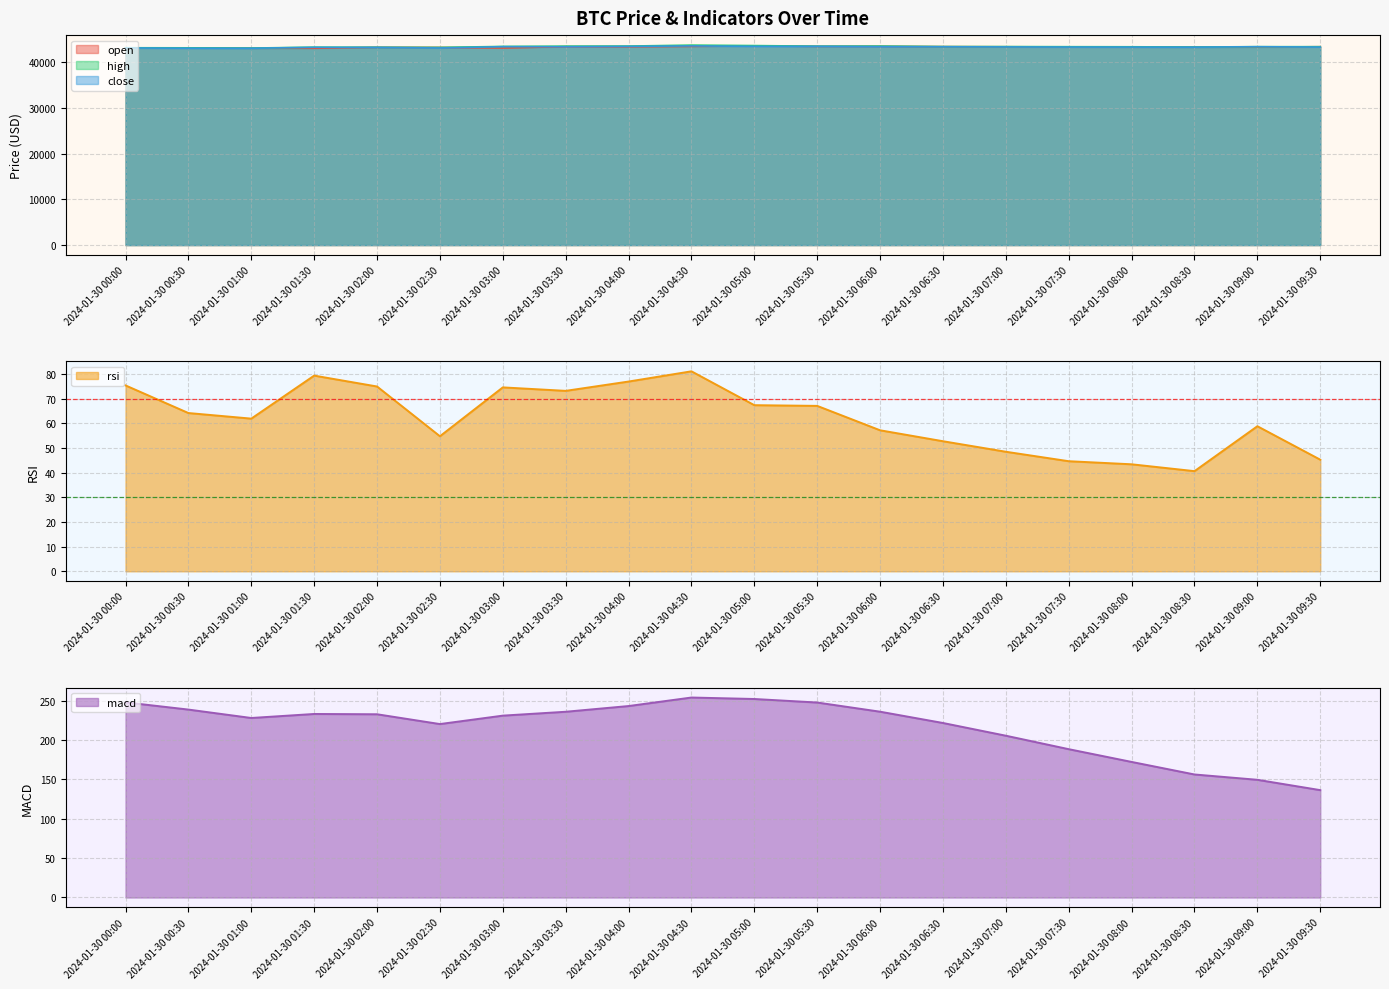

Reading left to right, transcribe all the data shown in this chart.

open: 43176.3	43160.2	43111.1	43101.0	43302.7	43281.1	43162.0	43450.0	43439.5	43515.9	43615.2	43521.7	43519.7	43453.1	43421.5	43391.5	43365.0	43357.0	43340.7	43435.0
high: 43210.3	43191.1	43141.1	43333.0	43311.0	43284.2	43496.1	43559.0	43575.7	43787.3	43685.2	43549.1	43570.1	43474.1	43465.2	43440.8	43422.7	43363.1	43446.1	43440.7
close: 43160.2	43111.1	43101.0	43302.7	43281.1	43162.0	43450.0	43439.5	43515.9	43615.2	43521.7	43519.7	43453.1	43421.5	43391.5	43365.0	43357.0	43340.7	43435.0	43358.2
rsi: 75.4	64.2	62.0	79.4	75.0	54.8	74.6	73.2	77.0	81.2	67.4	67.1	57.2	52.8	48.5	44.7	43.4	40.6	58.9	45.3
macd: 247.9	238.8	228.1	233.2	232.8	220.4	231.1	236.0	243.3	254.1	252.2	247.7	236.1	221.7	205.6	188.5	172.3	156.3	149.6	136.4